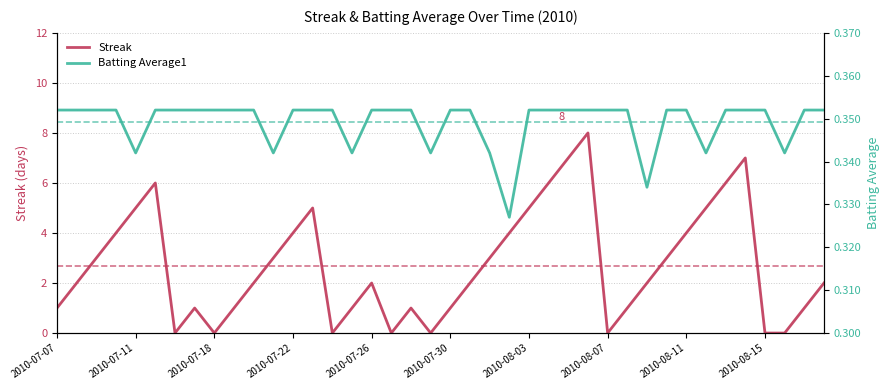

Which has a higher value, 2010-07-23 or 2010-08-11?

2010-07-23